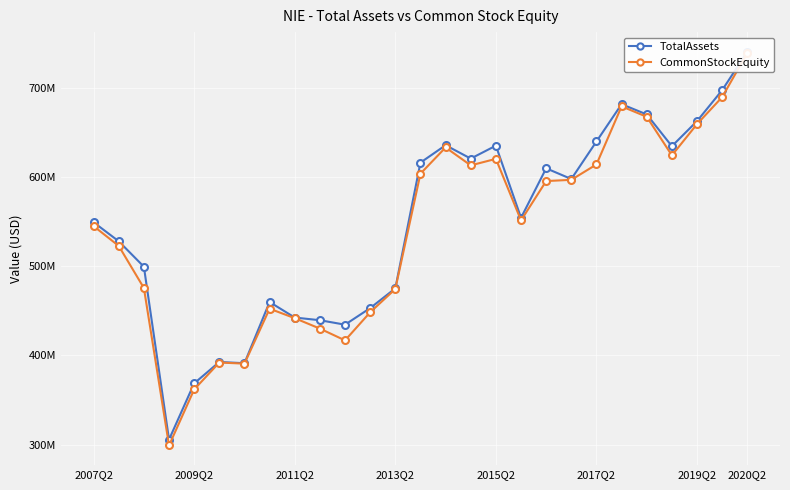

True or false: CommonStockEquity has more than 2 points higher than both neighbors.

True